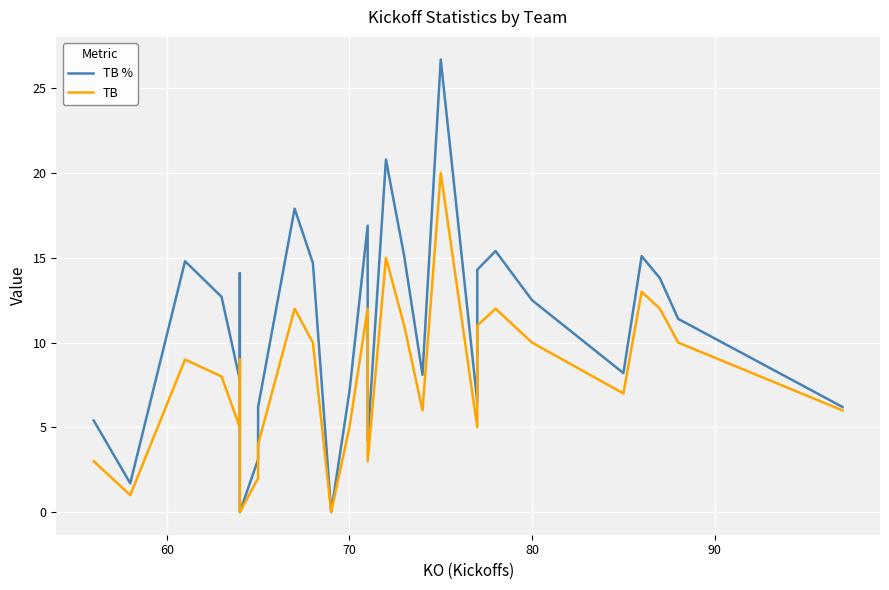

List the series in order of their overall mean, lowest first.

TB, TB %